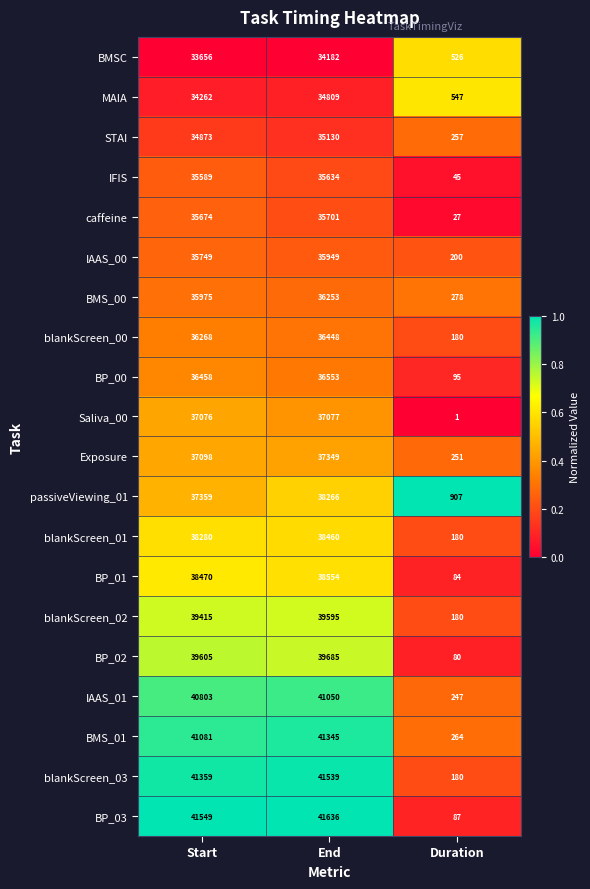

Rank the series at Start from highest to lowest value.

BP_03, blankScreen_03, BMS_01, IAAS_01, BP_02, blankScreen_02, BP_01, blankScreen_01, passiveViewing_01, Exposure, Saliva_00, BP_00, blankScreen_00, BMS_00, IAAS_00, caffeine, IFIS, STAI, MAIA, BMSC